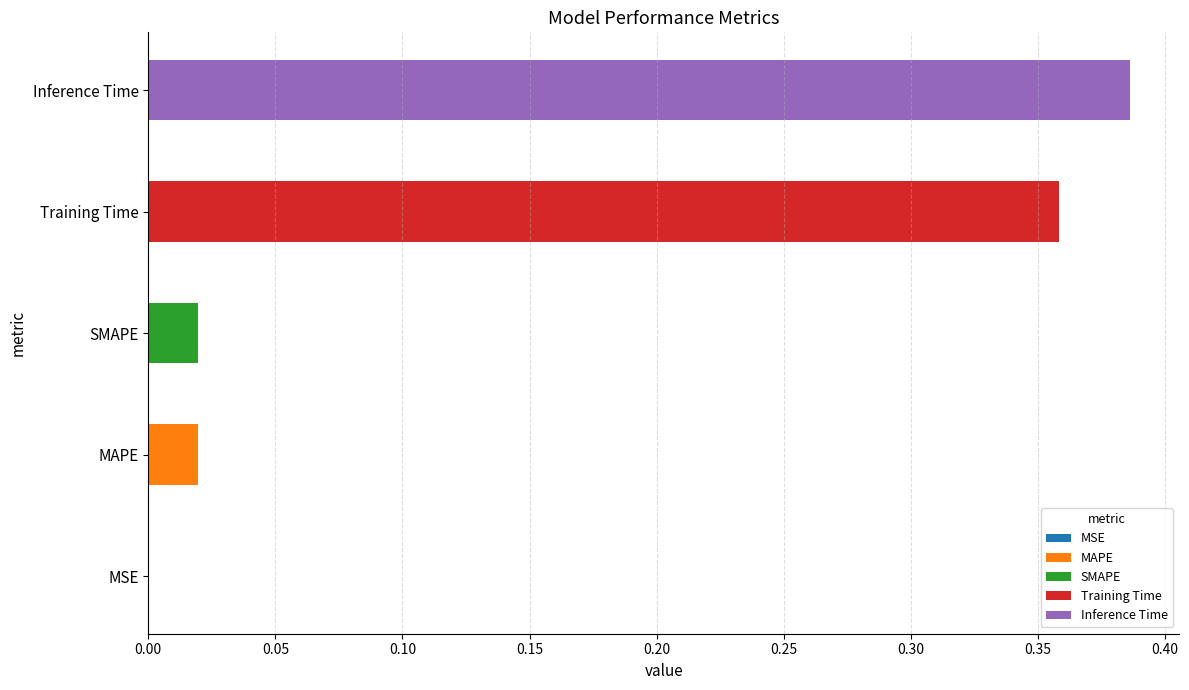

Which category has the highest value across all series?

Inference Time